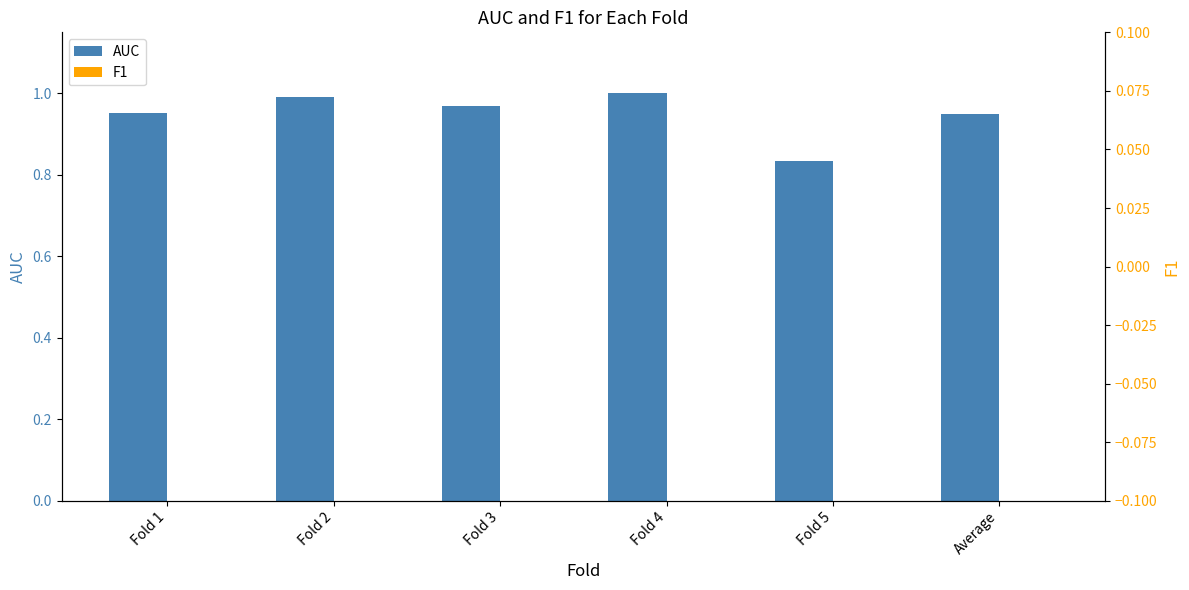

List the labels in order of AUC value, largest first.

Fold 4, Fold 2, Fold 3, Fold 1, Average, Fold 5